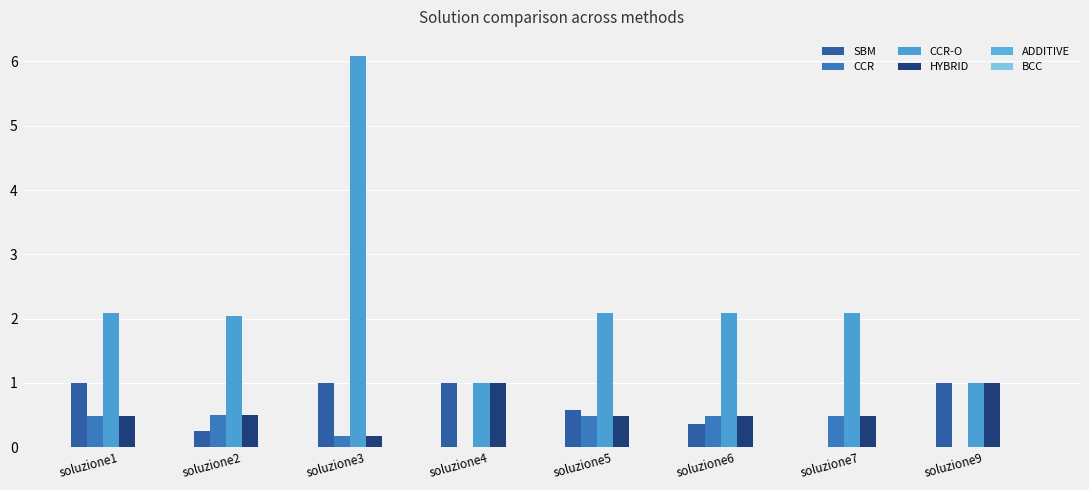

Count the number of data series in this chart.

5